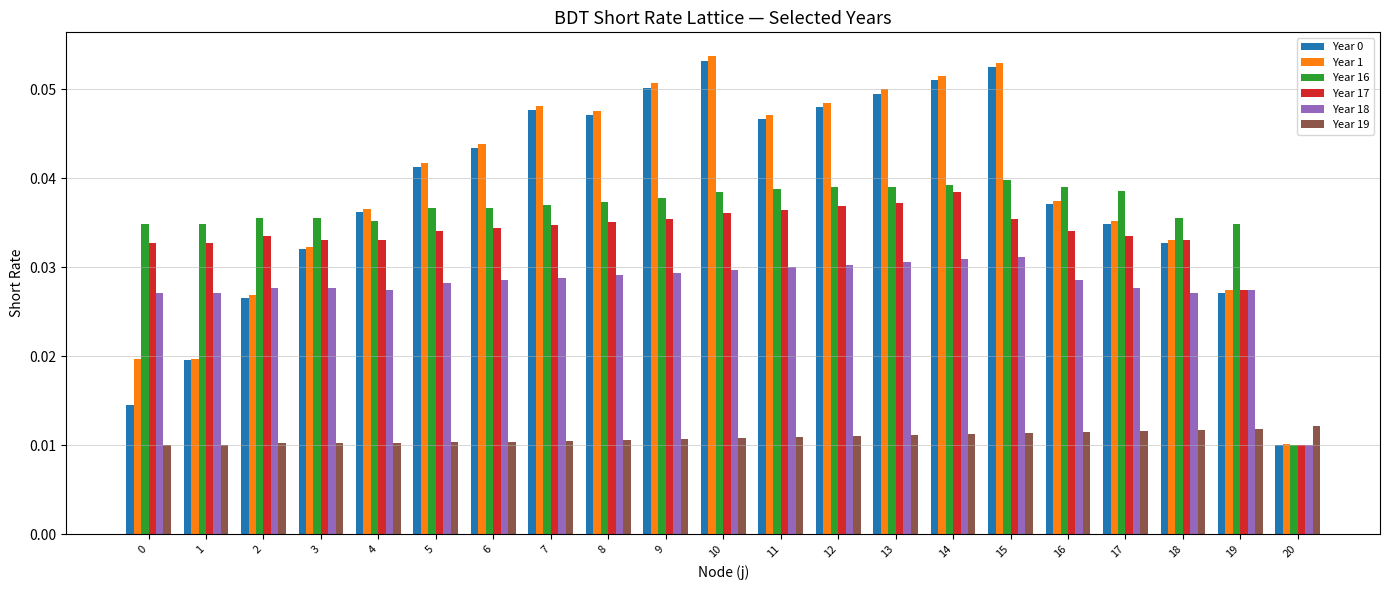

Is the value of Year 1 at 19 greater than the value of Year 17 at 1?

No